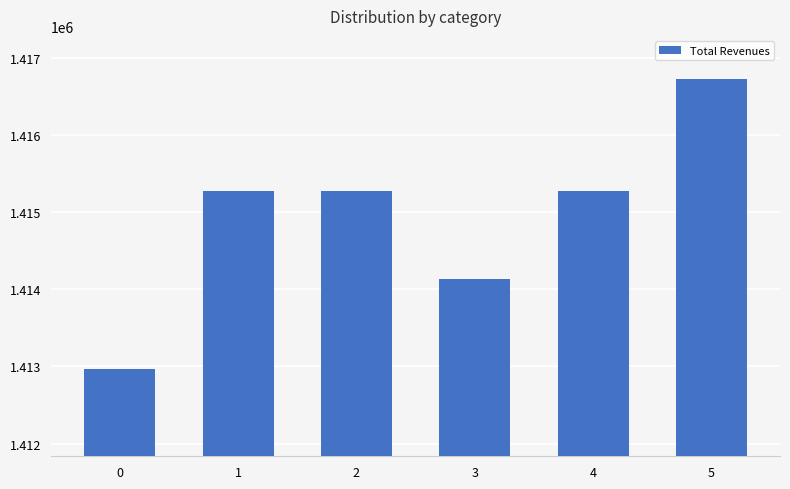

What is the minimum value shown in the chart?

1412961.4